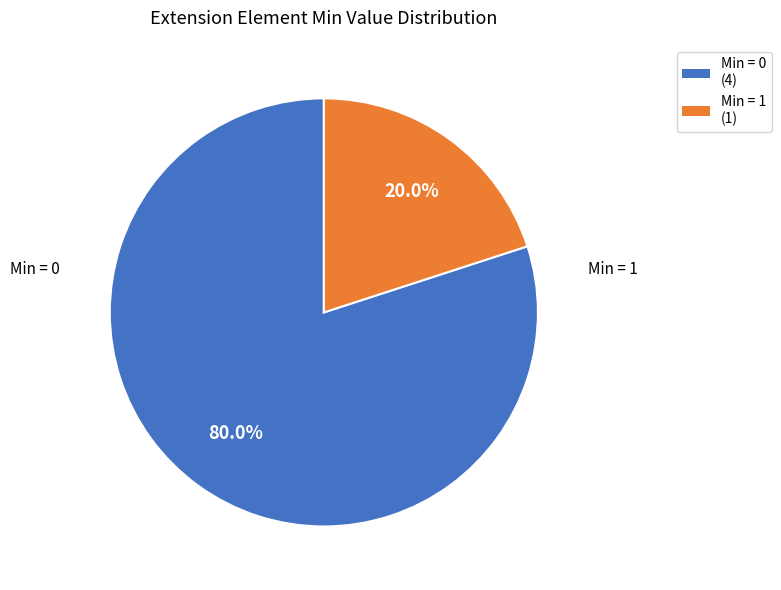

Is there any slice that represents more than half of the pie?

Yes